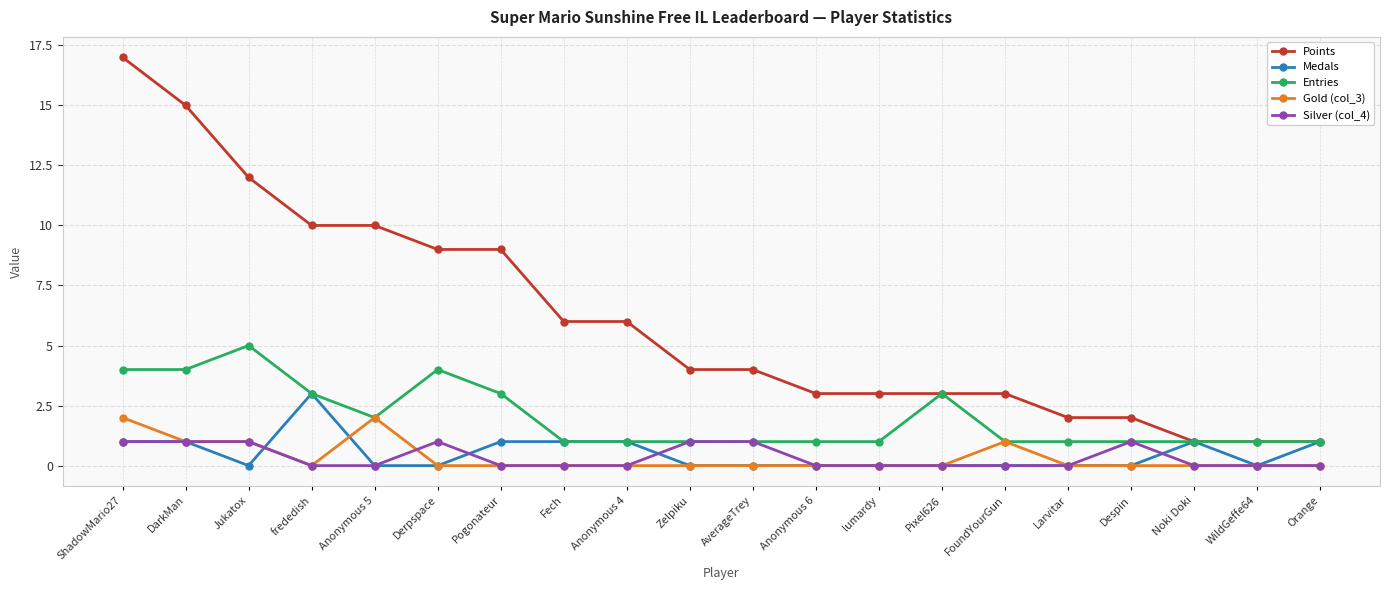

Which category has the highest value across all series?

ShadowMario27